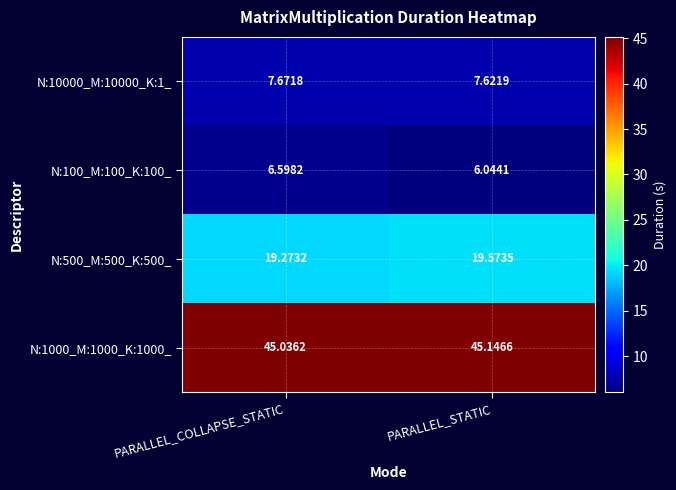

Which category has the highest value across all series?

PARALLEL_STATIC